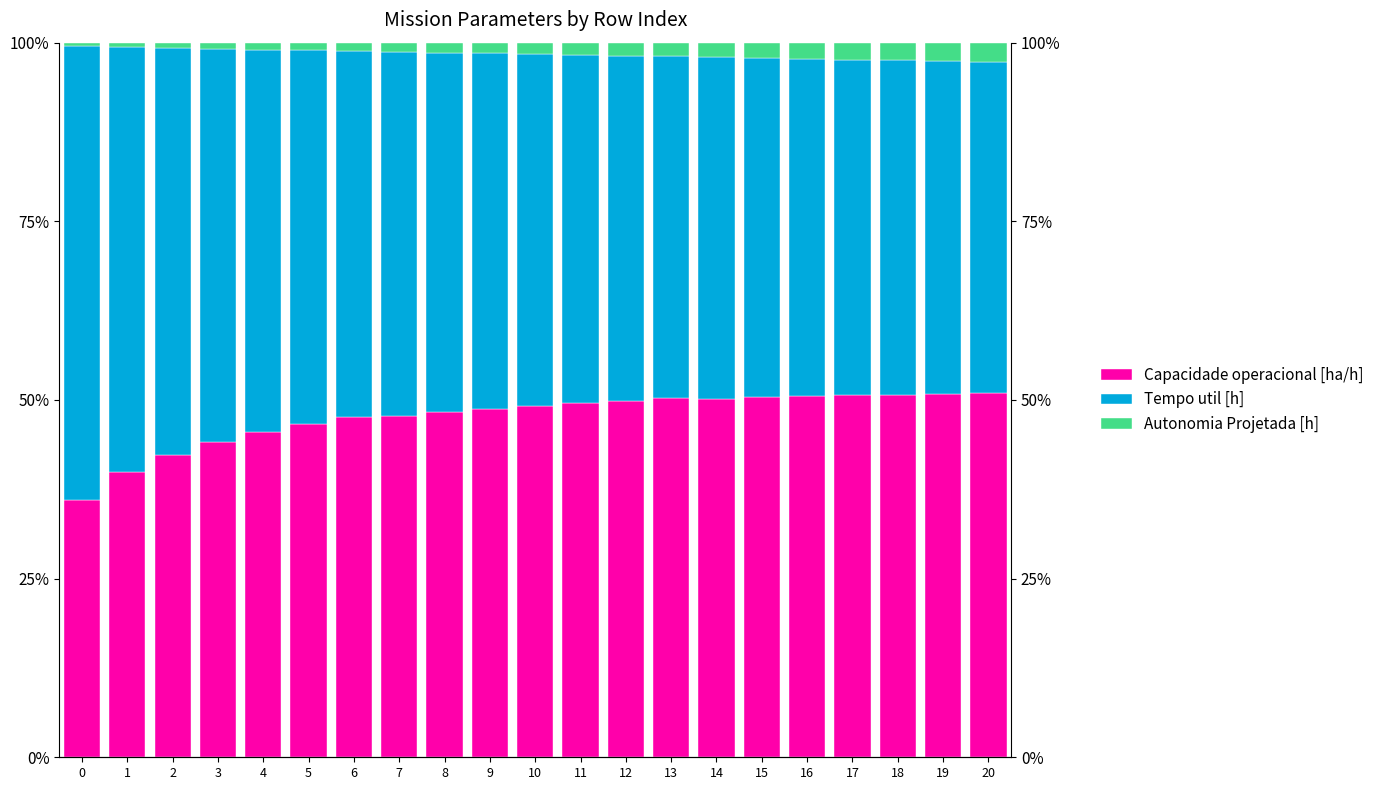

At which category is the sum across all series the highest?

13